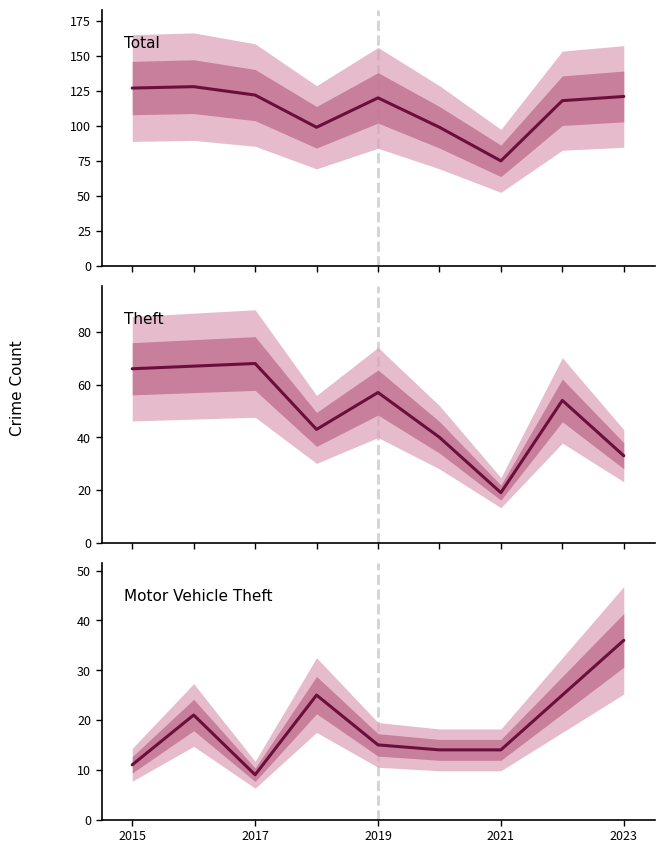

Which series has the largest total across all categories?

Total